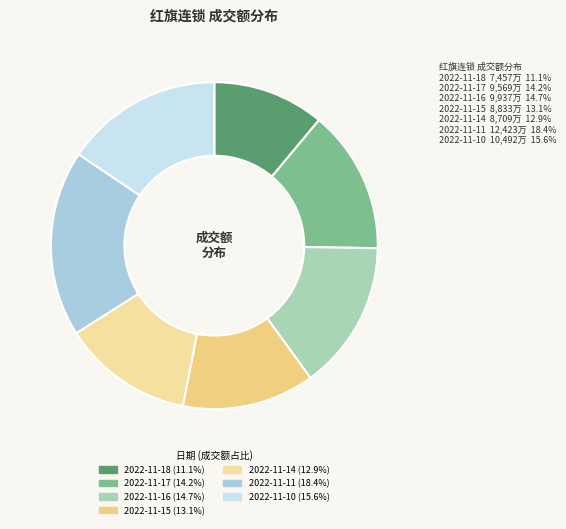

Count the number of slices in the pie.

7